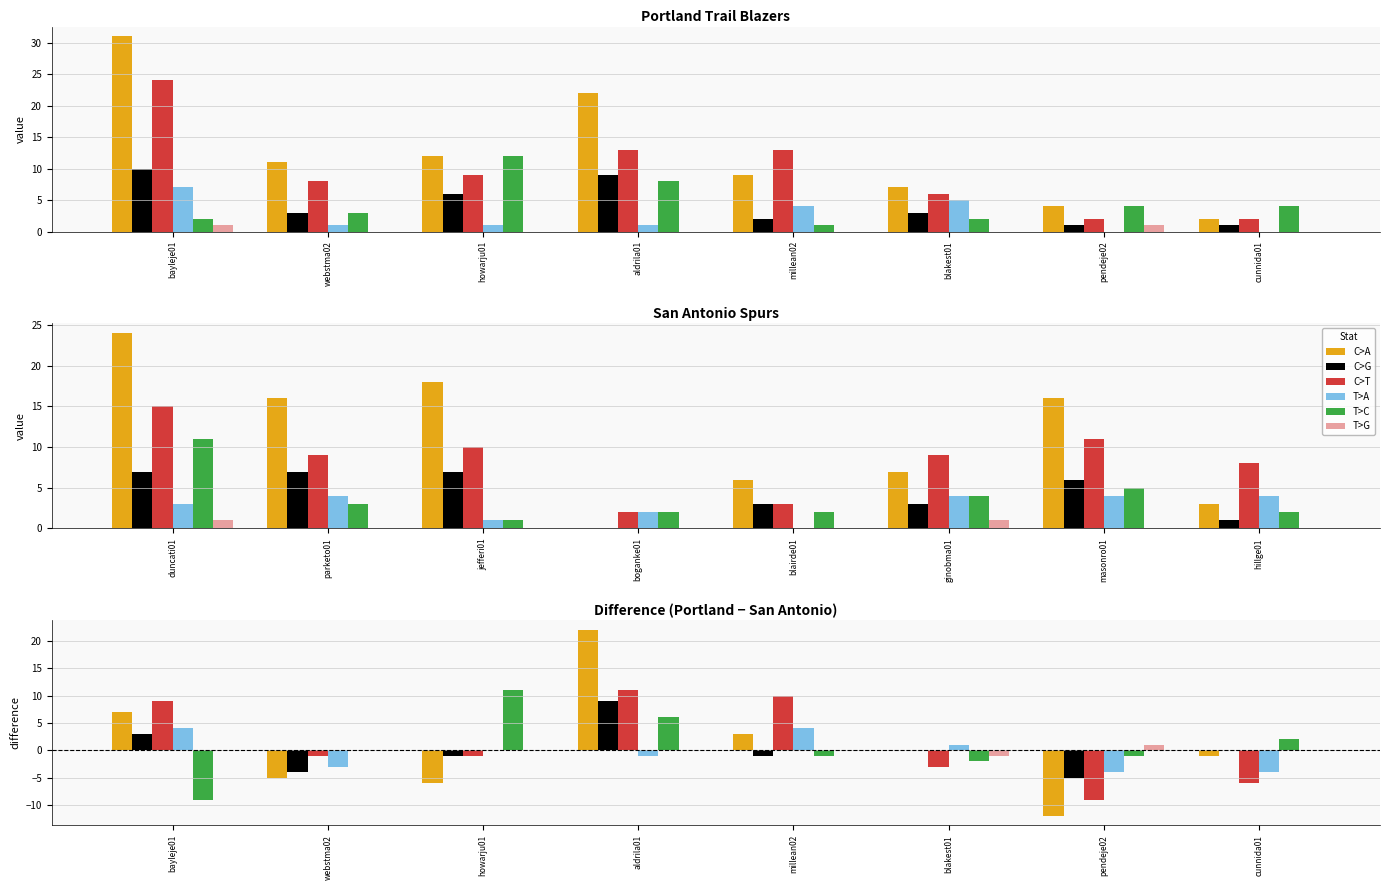

Is it true that T>C equals 1 at cunnida01?

False